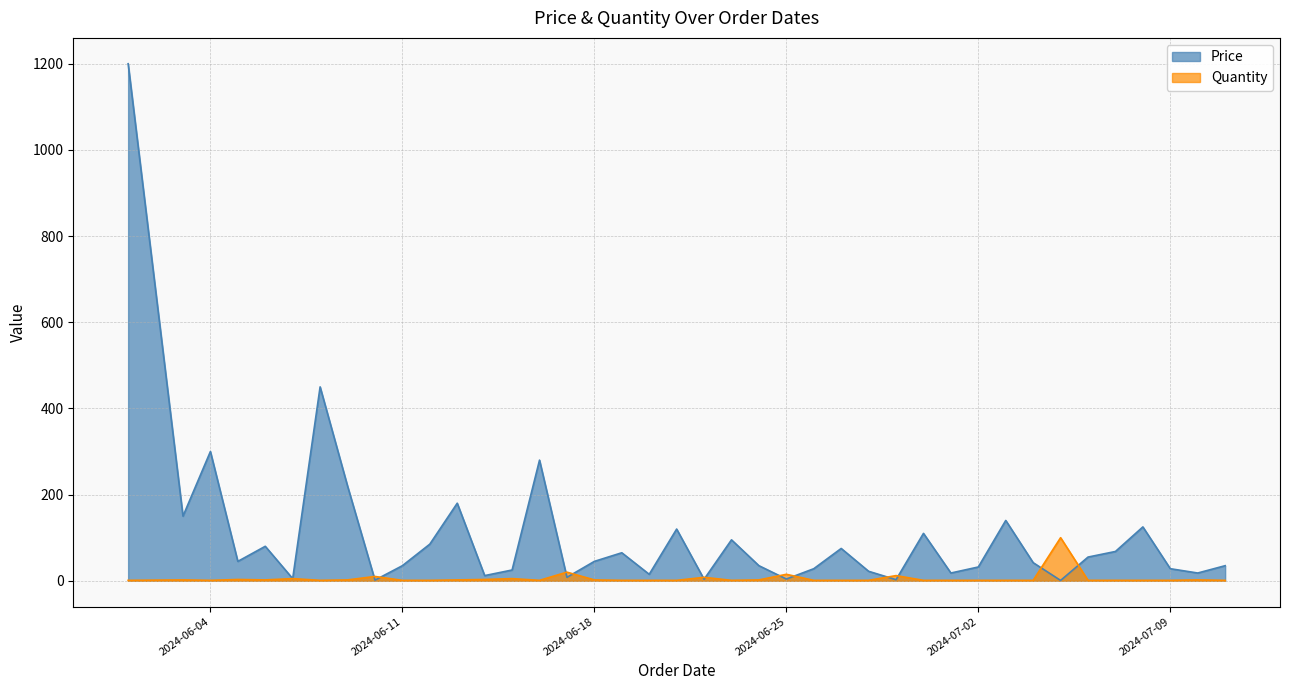

How many lines are shown in the chart?

2